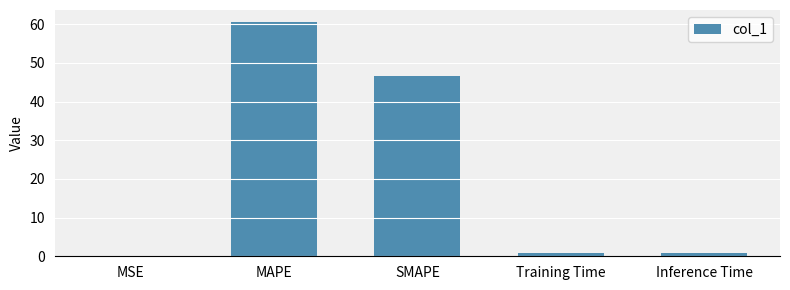

True or false: the data shows 46.5 at SMAPE.

True